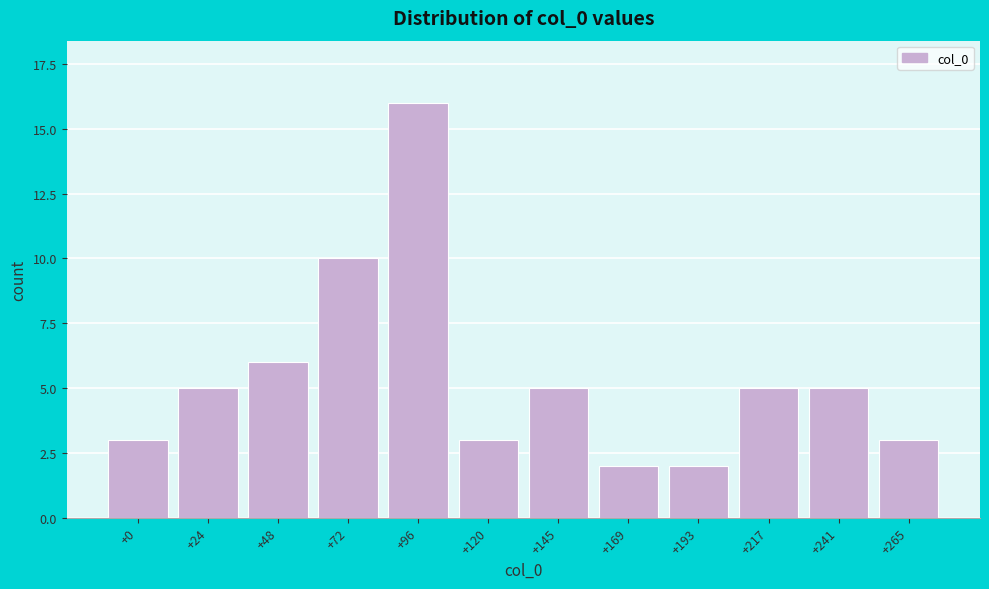

Reading left to right, list all the values displayed in this chart.

+0=3	+24=5	+48=6	+72=10	+96=16	+120=3	+145=5	+169=2	+193=2	+217=5	+241=5	+265=3